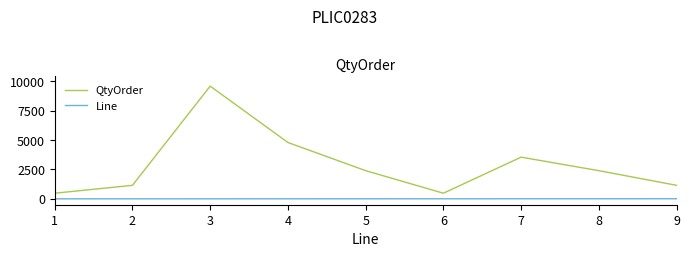

True or false: Line has a value of 8 at 8.

True